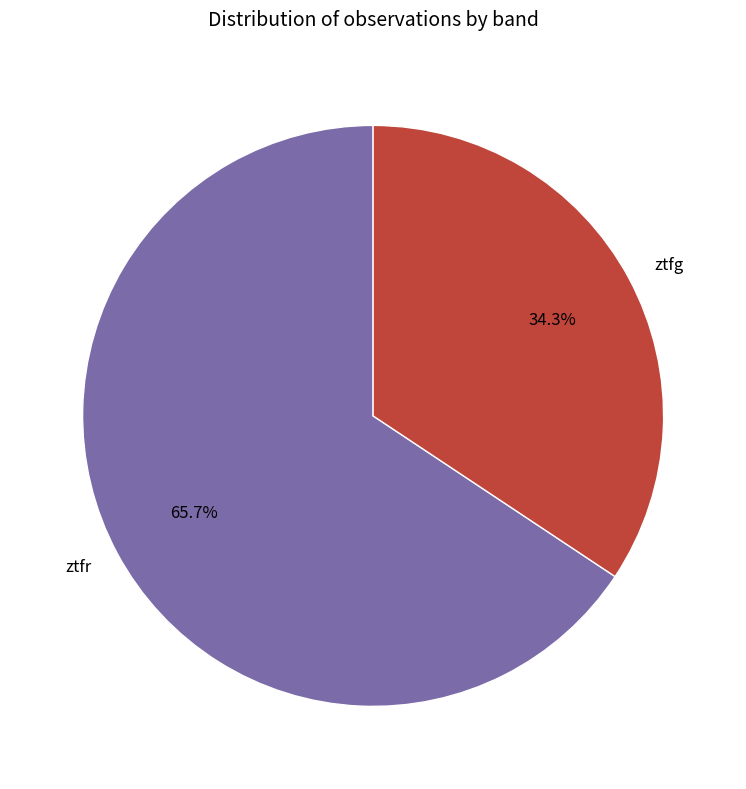

What percentage is the ztfg slice, to the nearest percent?

34%